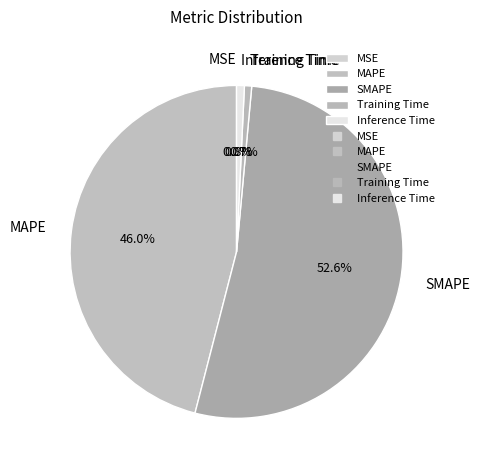

Between MAPE and Training Time, which is larger?

MAPE